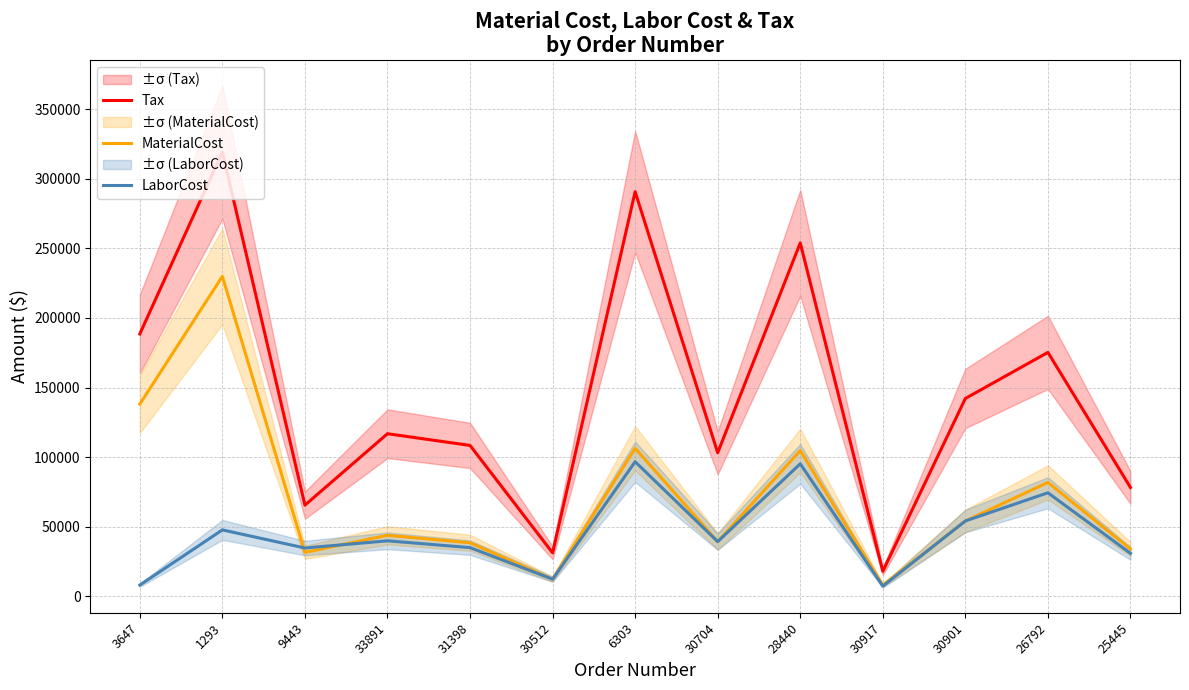

What position from the left is 28440?

9